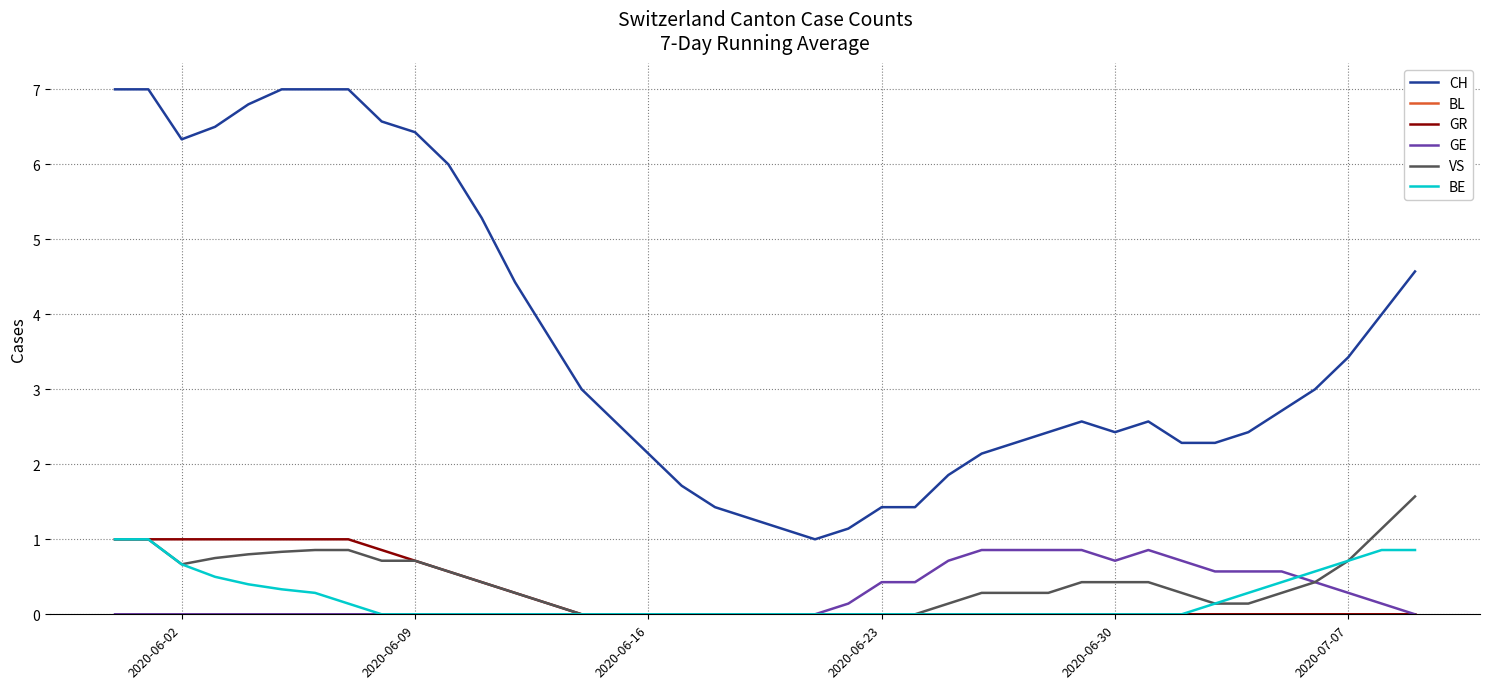

Which series has the largest total across all categories?

CH